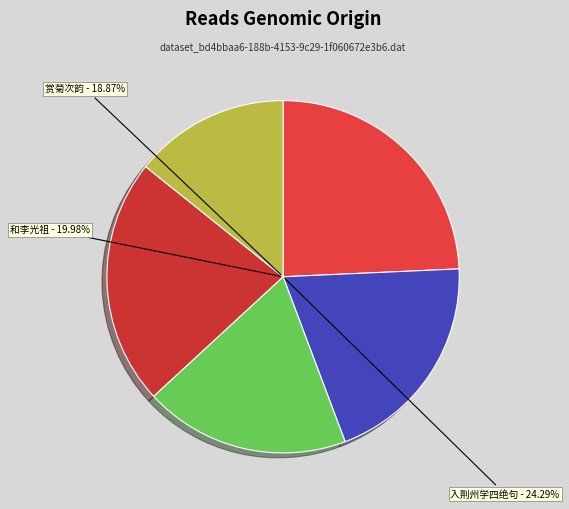

To the nearest percent, what is the combined percentage of 入荆州学四绝句呈昭祖 其三 and 和李光祖 其三?

44%